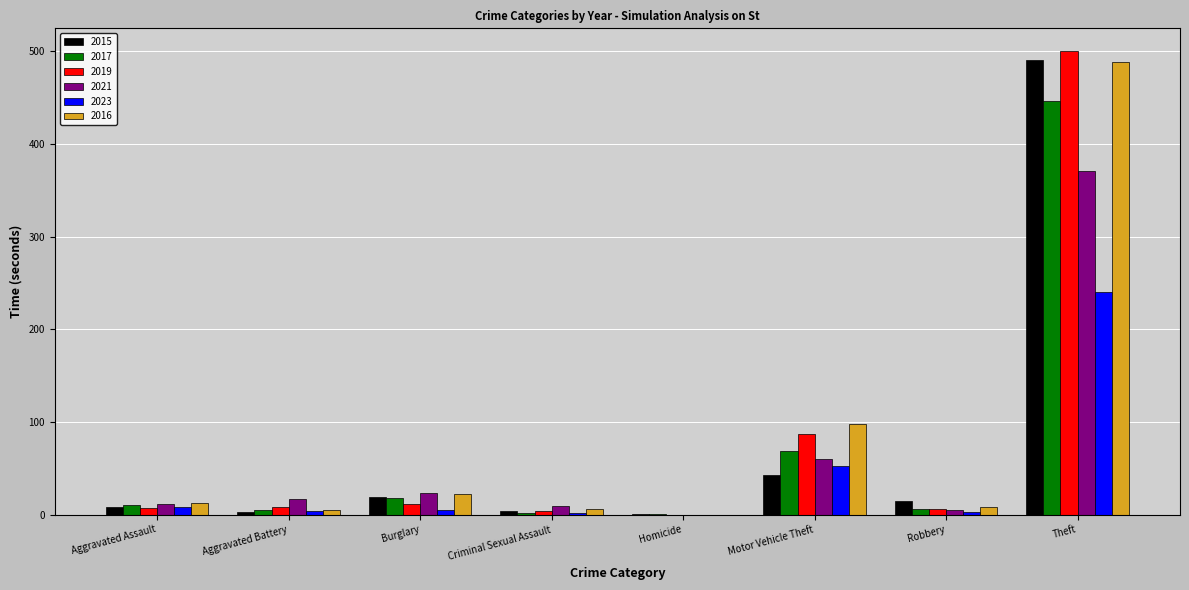

Which series changed the most between Motor Vehicle Theft and Theft?

2015